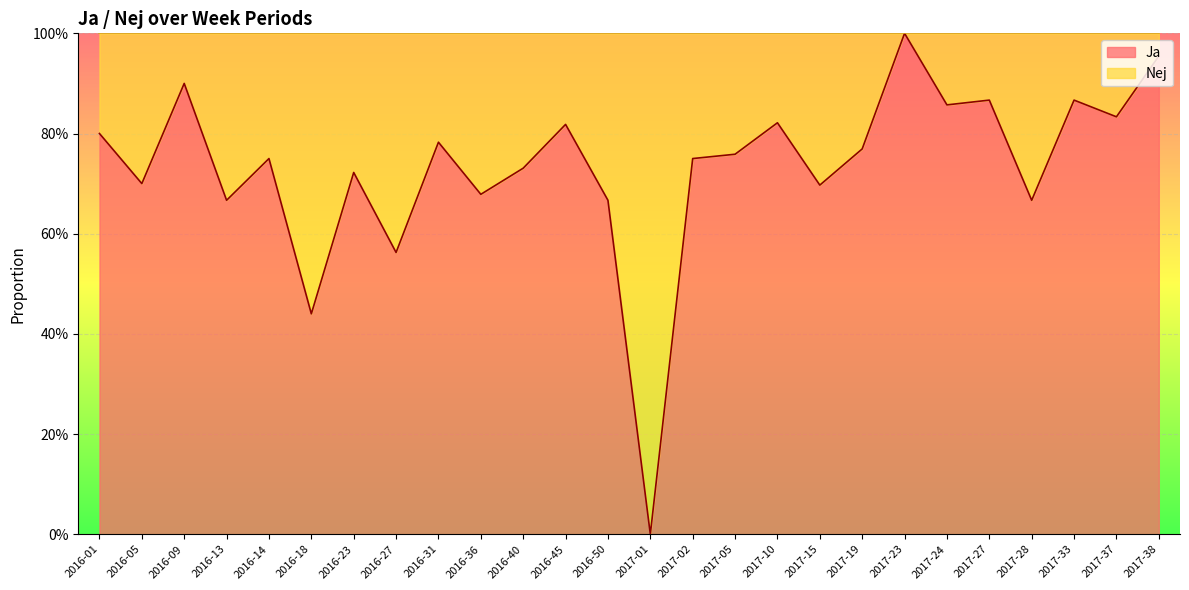

True or false: the data shows 0.9 at 2017-33.

True